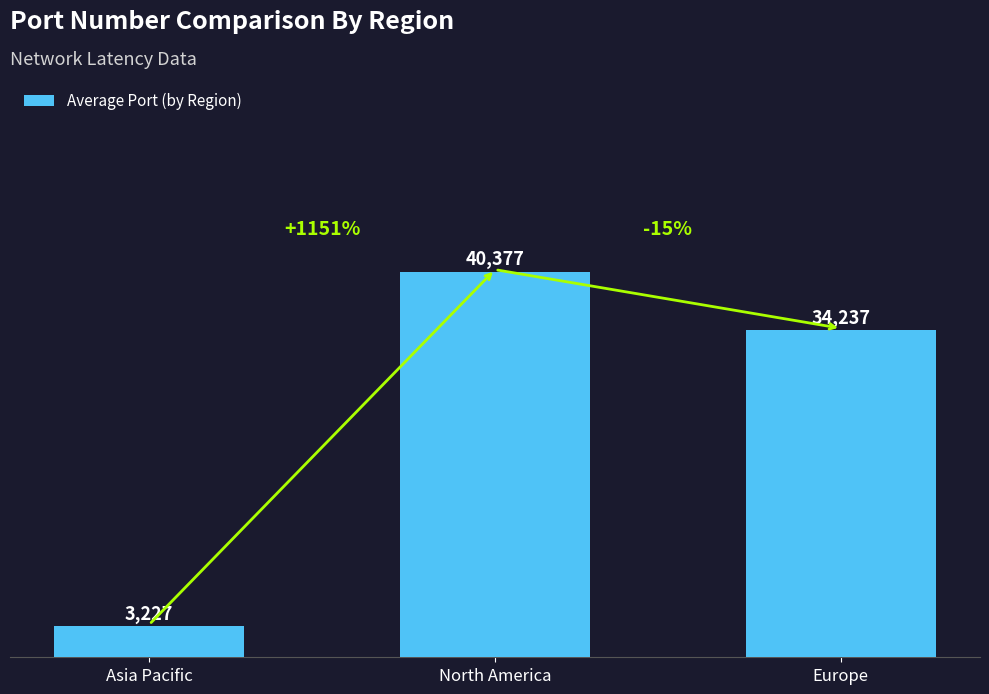

Is it true that the value at North America is 15862?

False